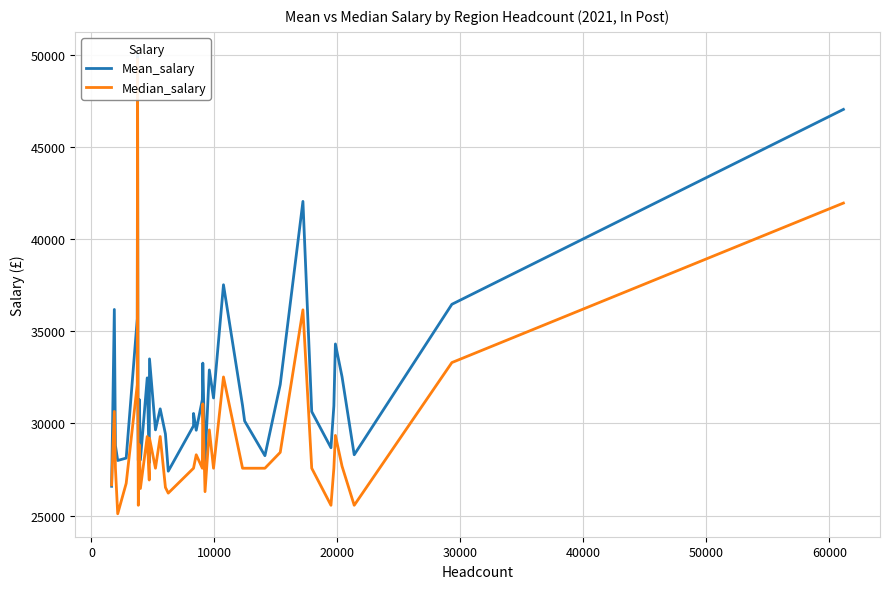

True or false: Mean_salary has a value of 51600 at 60000.

False